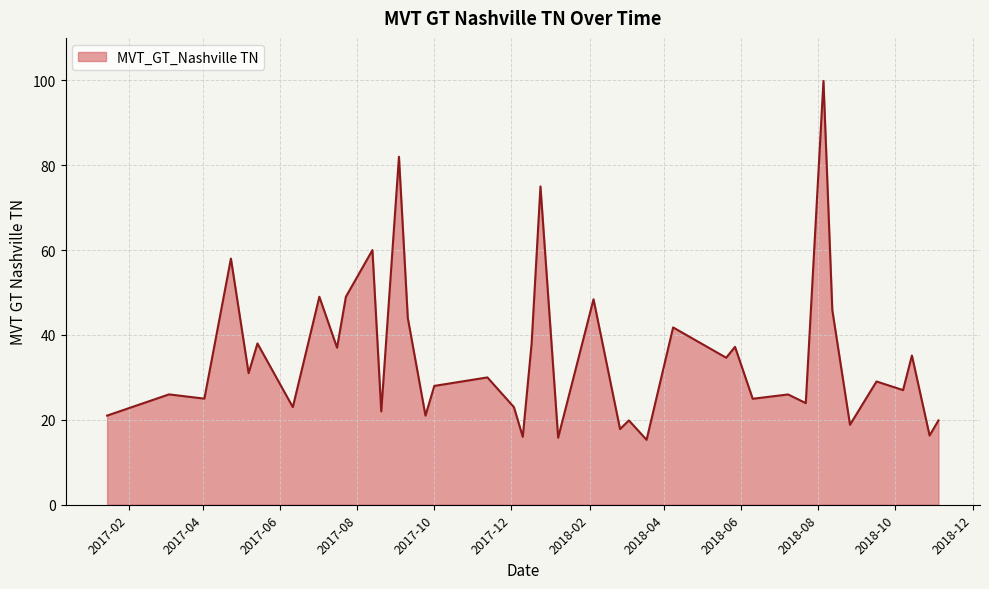

What is the maximum value shown in the chart?

99.9